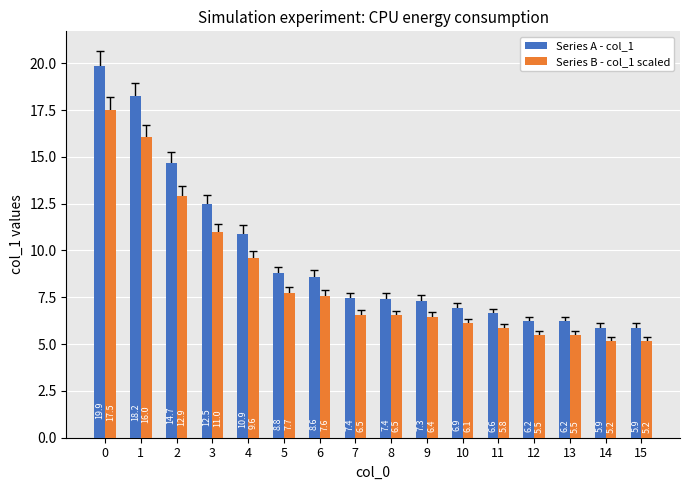

Reading left to right, transcribe all the data shown in this chart.

Series A - col_1: 19.9	18.2	14.7	12.5	10.9	8.8	8.6	7.4	7.4	7.3	6.9	6.6	6.2	6.2	5.9	5.9
Series B - col_1 scaled: 17.5	16.0	12.9	11.0	9.6	7.7	7.6	6.5	6.5	6.4	6.1	5.8	5.5	5.5	5.2	5.2